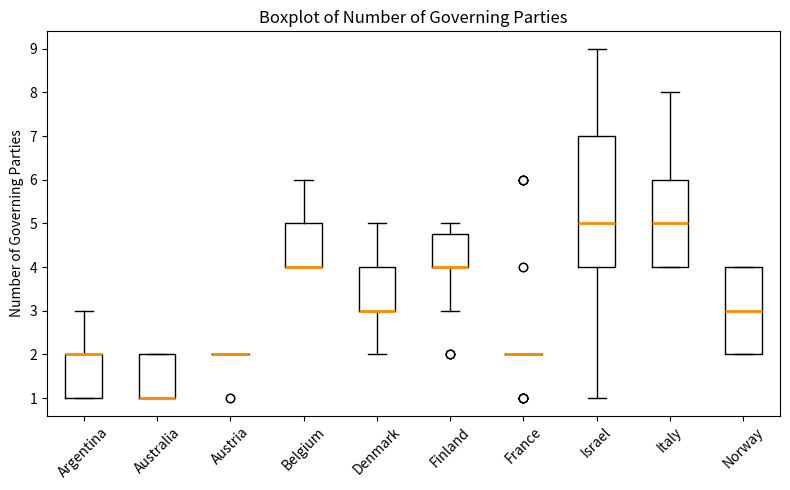

Reading left to right, transcribe this box plot: for each box, give where its median line is, the range the box spans, and where its two whiskers end, as read against the y-axis. The values are not printed on the chart, so give them approximately, as read against the axis.

Argentina: median 2.0 (drawn on the box's upper edge), box 1.0 to 2.0, whiskers 1.0 to 3.0
Australia: median 1.0 (drawn on the box's lower edge), box 1.0 to 2.0, whiskers 1.0 to 2.0
Austria: box collapsed to a line at 2.0, whiskers 2.0 to 2.0
Belgium: median 4.0 (drawn on the box's lower edge), box 4.0 to 5.0, whiskers 4.0 to 6.0
Denmark: median 3.0 (drawn on the box's lower edge), box 3.0 to 4.0, whiskers 2.0 to 5.0
Finland: median 4.0 (drawn on the box's lower edge), box 4.0 to 4.8, whiskers 3.0 to 5.0
France: box collapsed to a line at 2.0, whiskers 2.0 to 2.0
Israel: median 5.0, box 4.0 to 7.0, whiskers 1.0 to 9.0
Italy: median 5.0, box 4.0 to 6.0, whiskers 4.0 to 8.0
Norway: median 3.0, box 2.0 to 4.0, whiskers 2.0 to 4.0